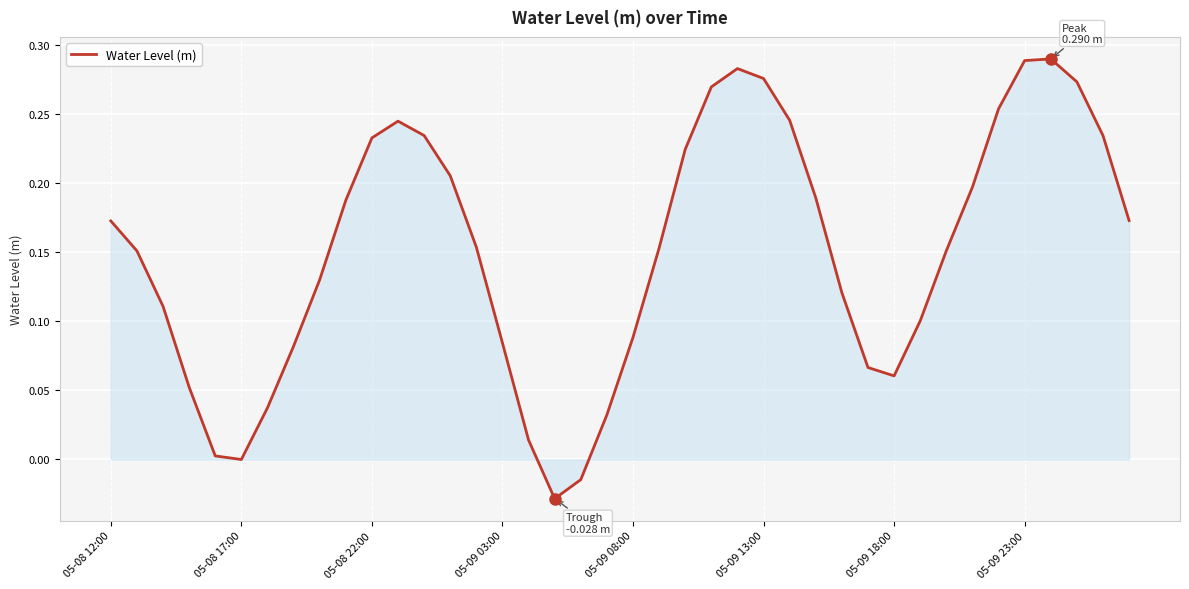

How many lines are shown in the chart?

1